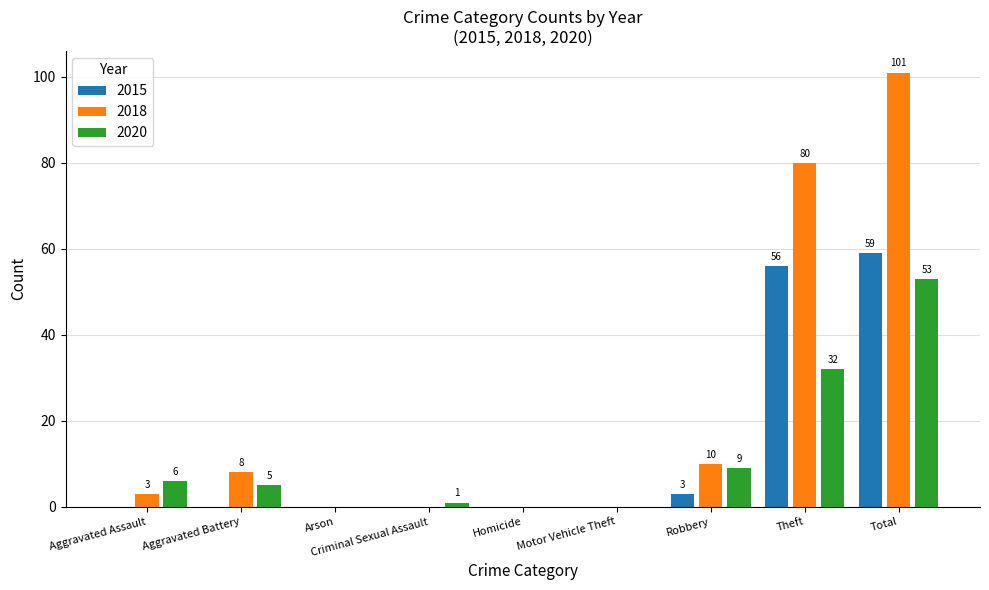

At which category does the chart reach its peak across all series?

Total